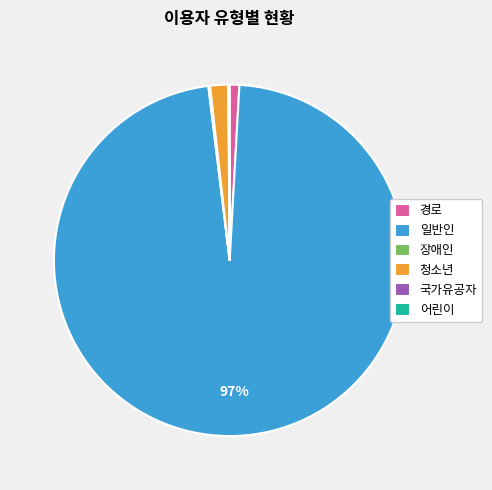

To the nearest percent, what is the average slice percentage?

17%